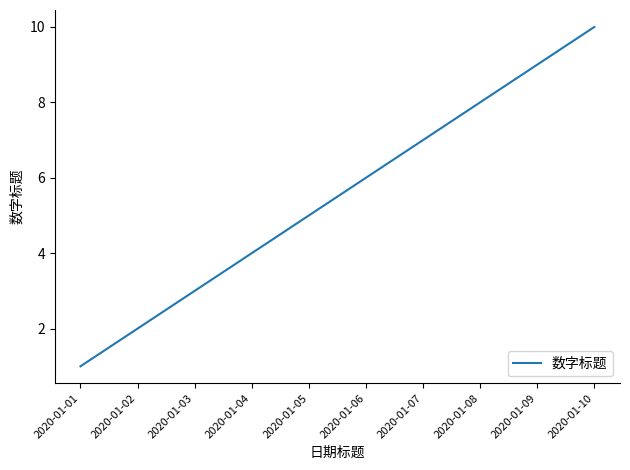

Is this an area chart (filled region under the line)?

No